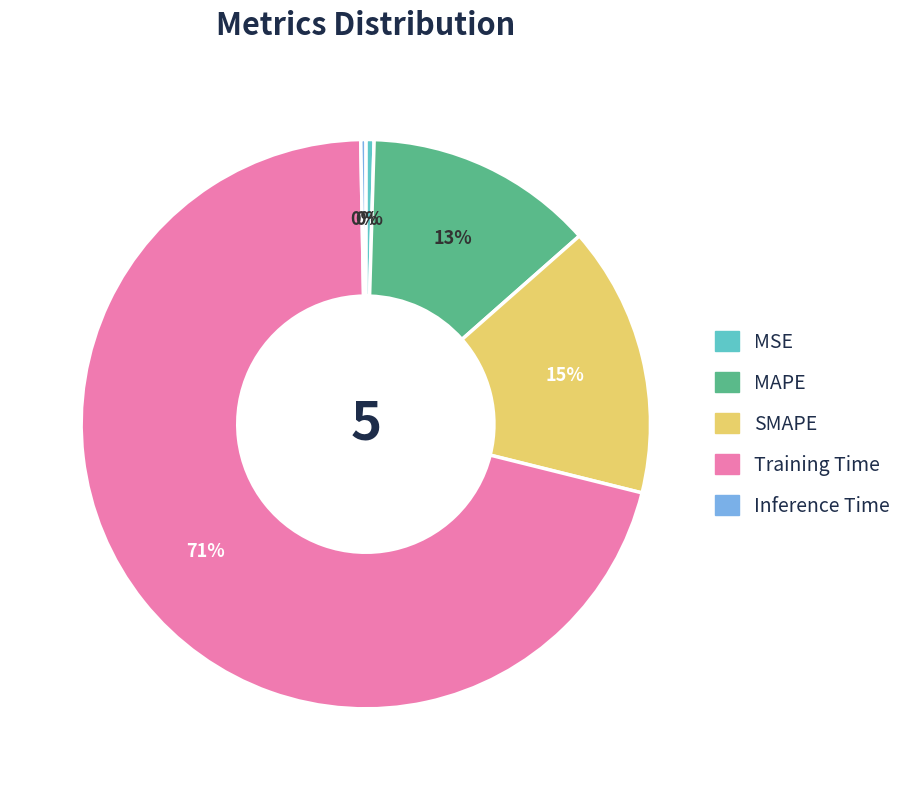

The SMAPE slice represents 2% of the pie. True or false?

False